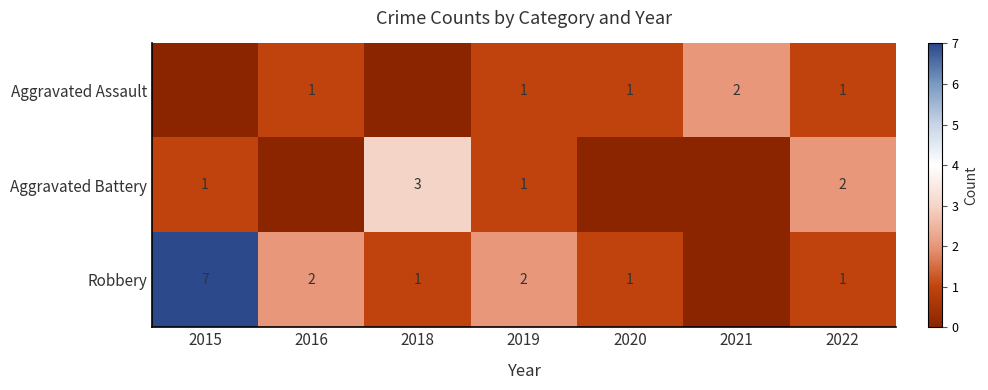

Is it true that Robbery equals 2 at 2016?

True